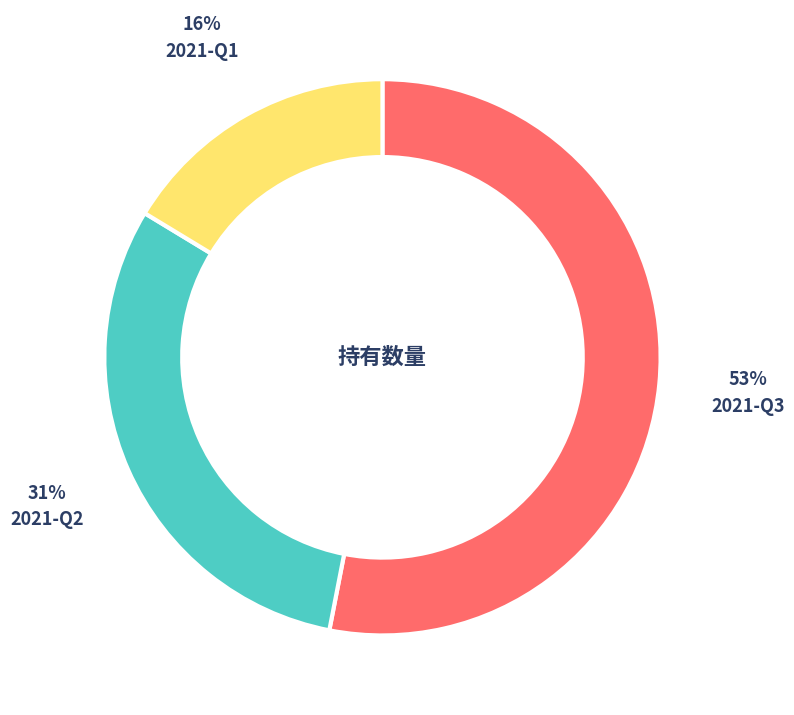

To the nearest percent, what is the average slice percentage?

33%